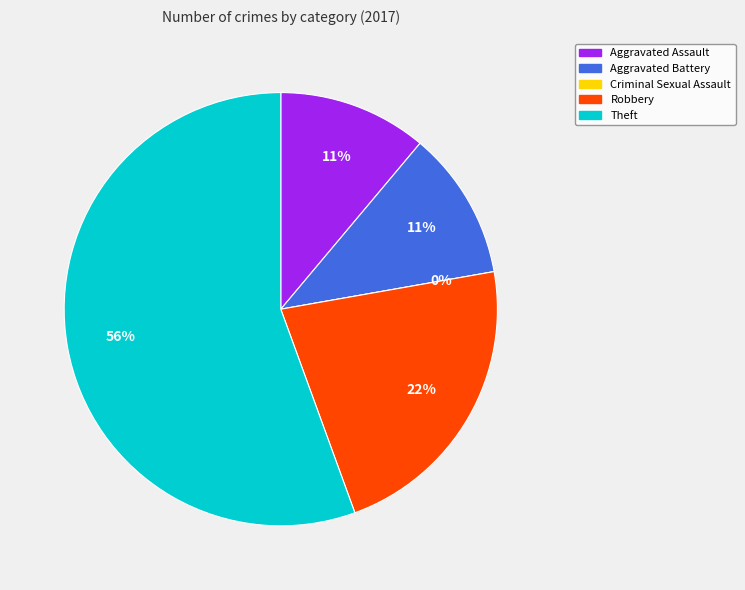

Which category has the biggest portion of the pie?

Theft